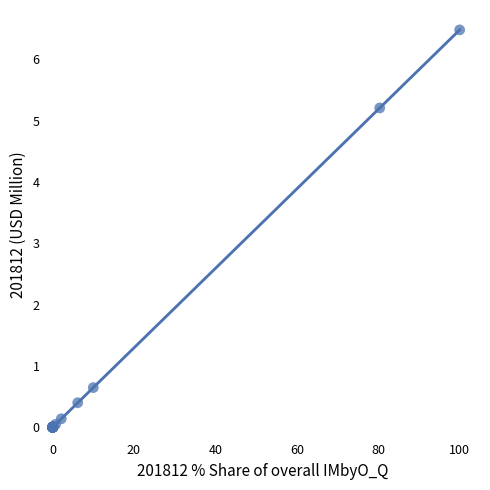

What Y value in the scatter plot is closest to 3?

5.2